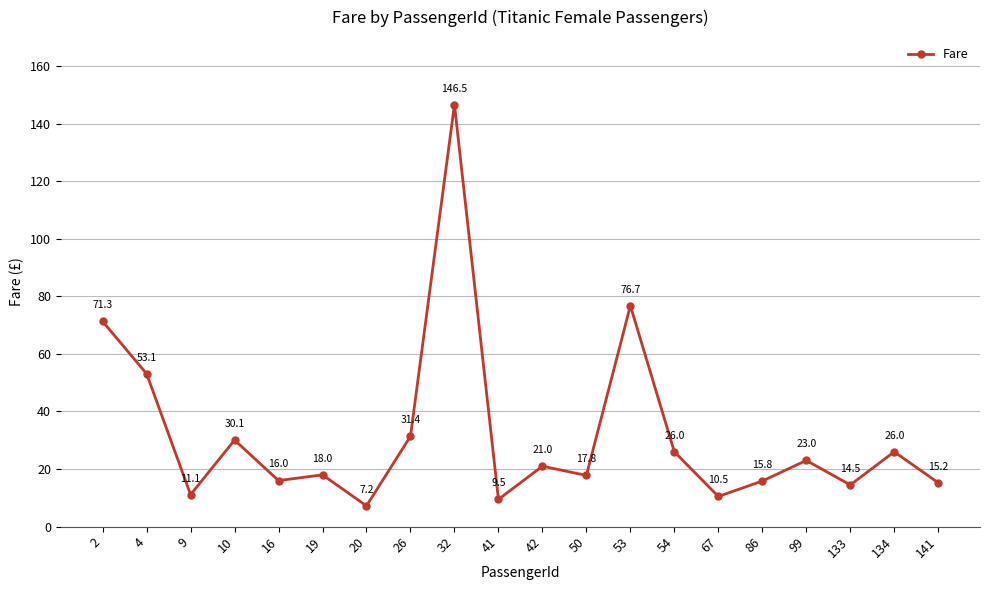

What is the approximate value at 41?

9.5